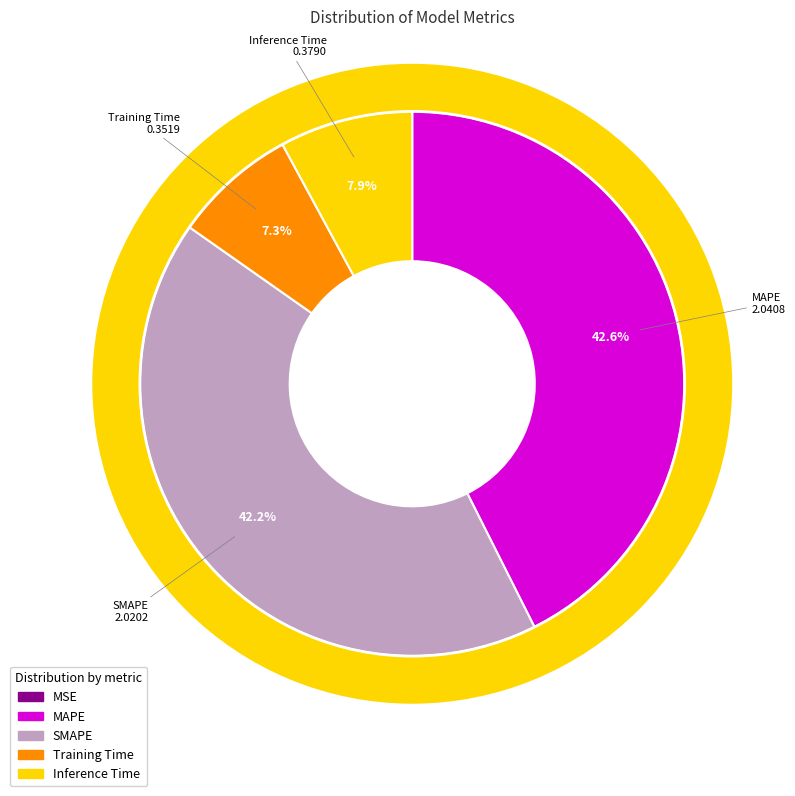

Is the sum of MAPE and Training Time greater than half?

No